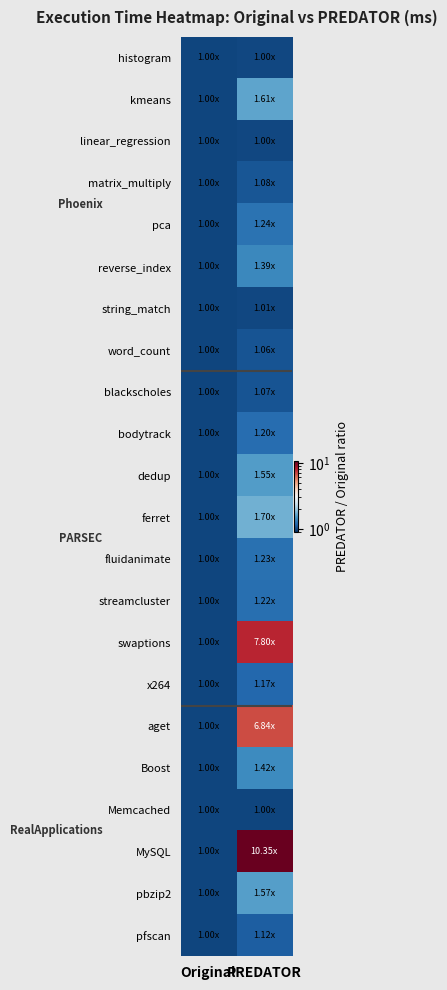

At which category is the sum across all series the highest?

PREDATOR